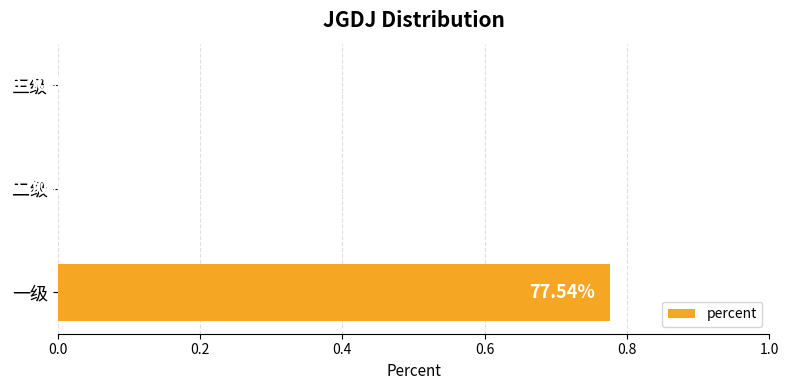

Are the bars horizontal?

Yes